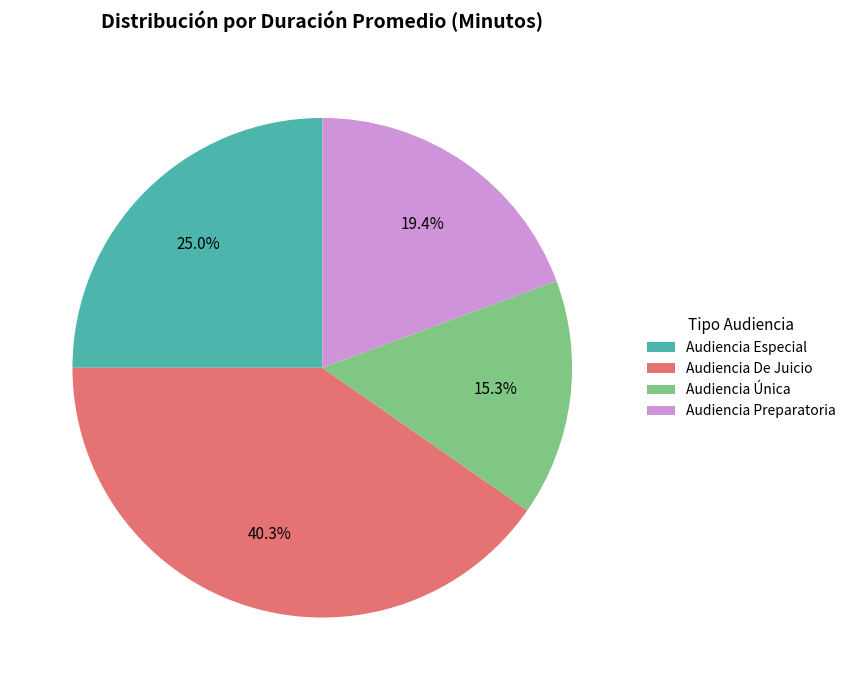

To the nearest percent, what portion does Audiencia De Juicio represent?

40%